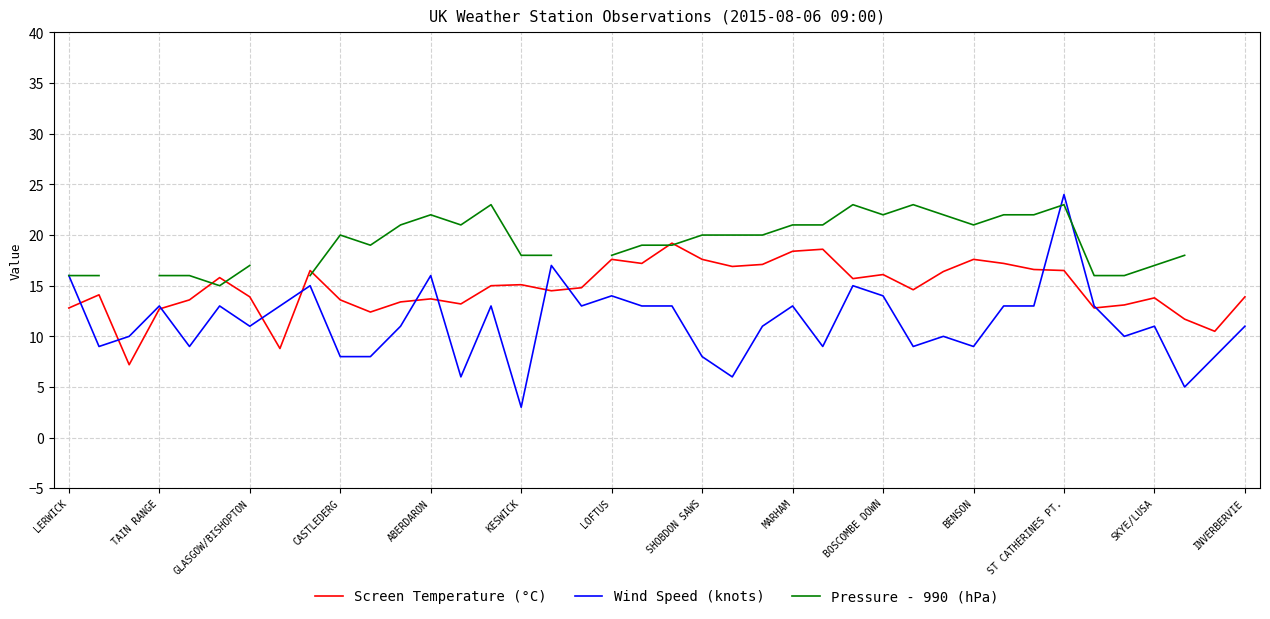

Count the number of categories in the chart.

40